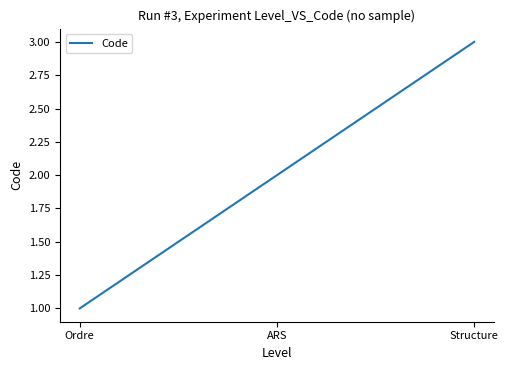

Reading left to right, what are all the values shown in this chart?

Ordre=1	ARS=2	Structure=3